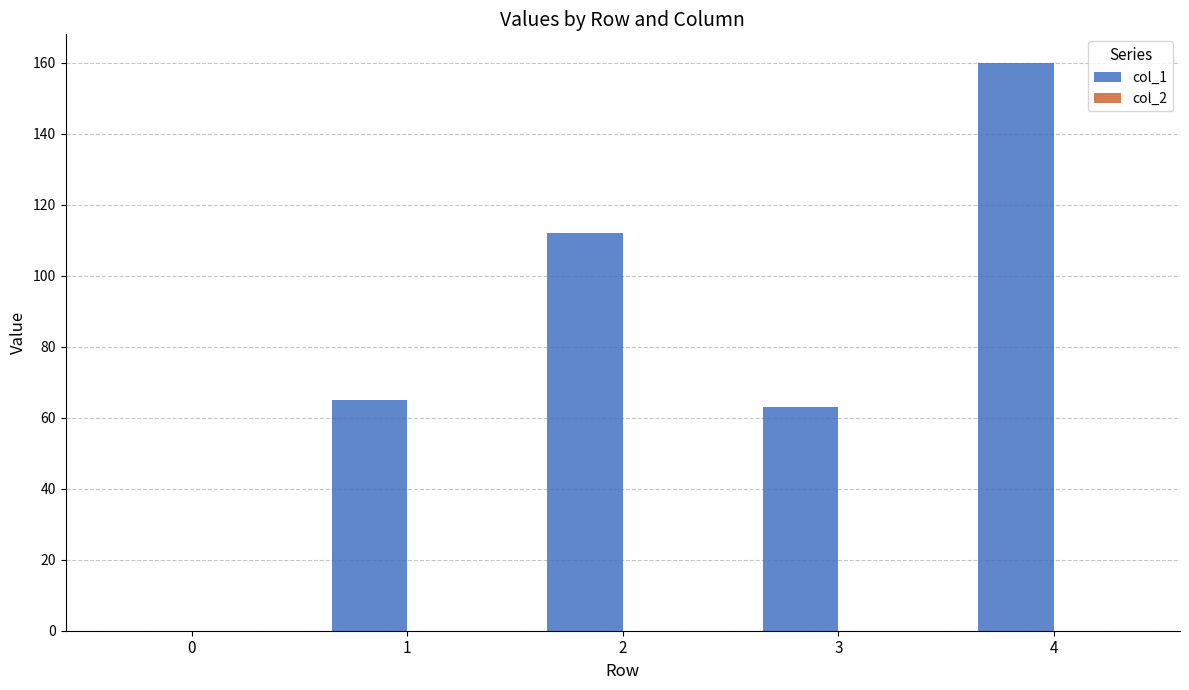

What is the change in value from 2 to 3?

-49